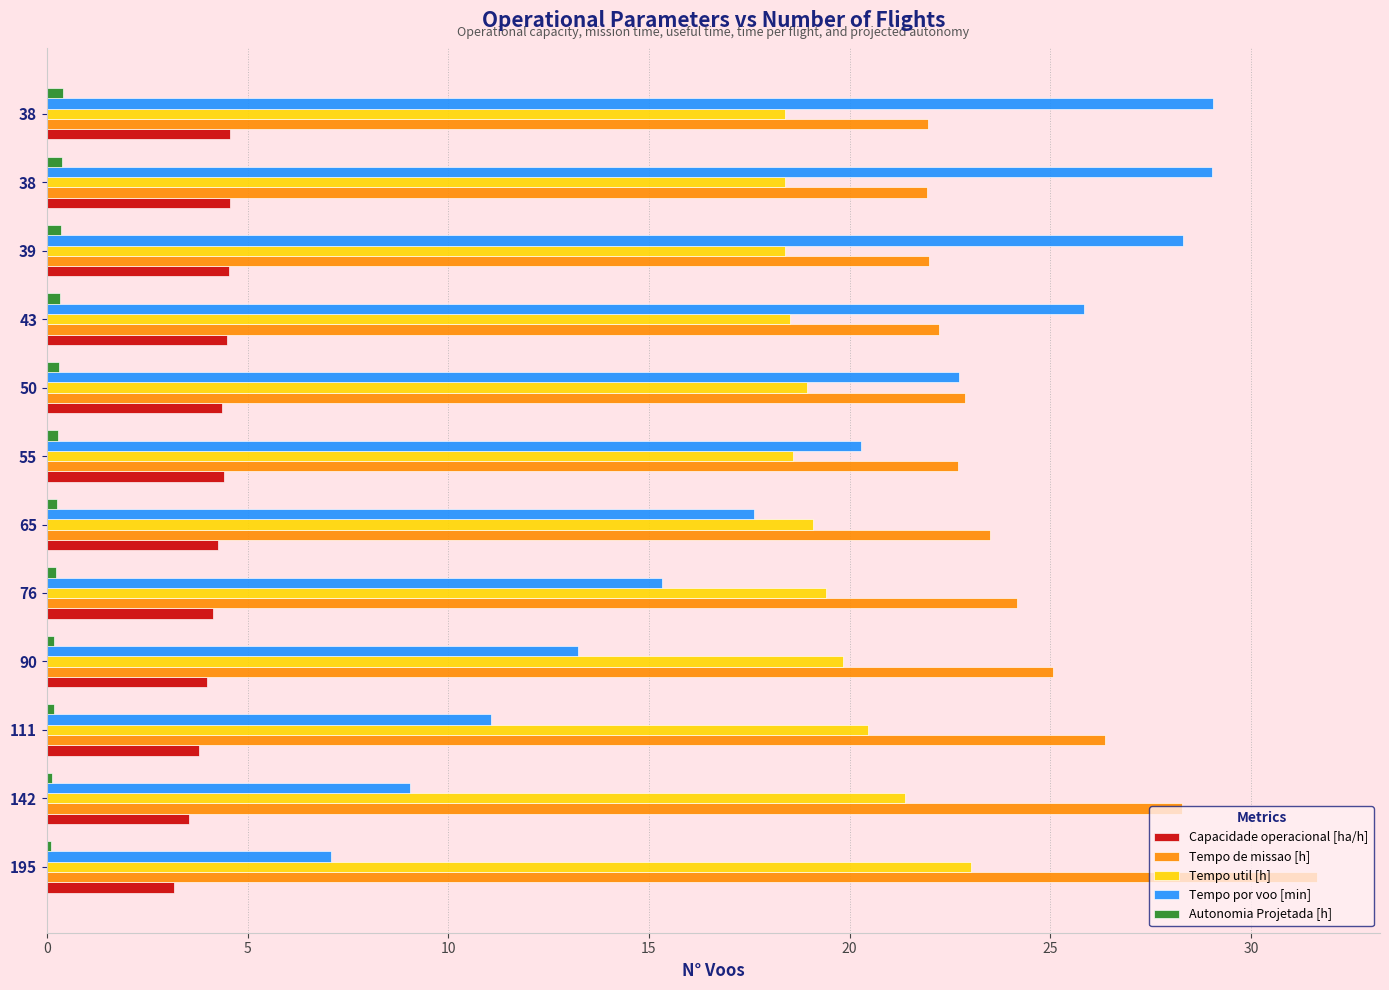

What are all the series names shown in the legend?

Capacidade operacional [ha/h], Tempo de missao [h], Tempo util [h], Tempo por voo [min], Autonomia Projetada [h]